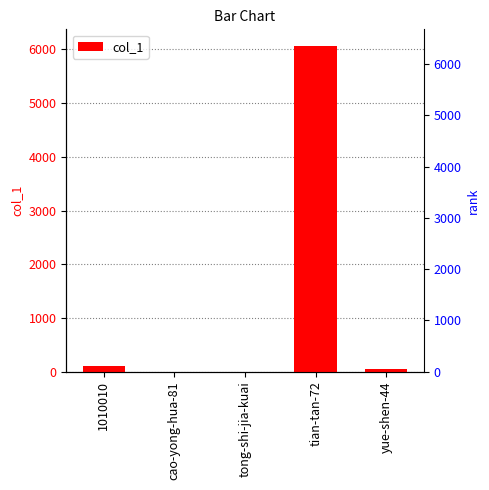

Reading left to right, transcribe all the data shown in this chart.

1010010=104	cao-yong-hua-81=0	tong-shi-jia-kuai=0	tian-tan-72=6071	yue-shen-44=46